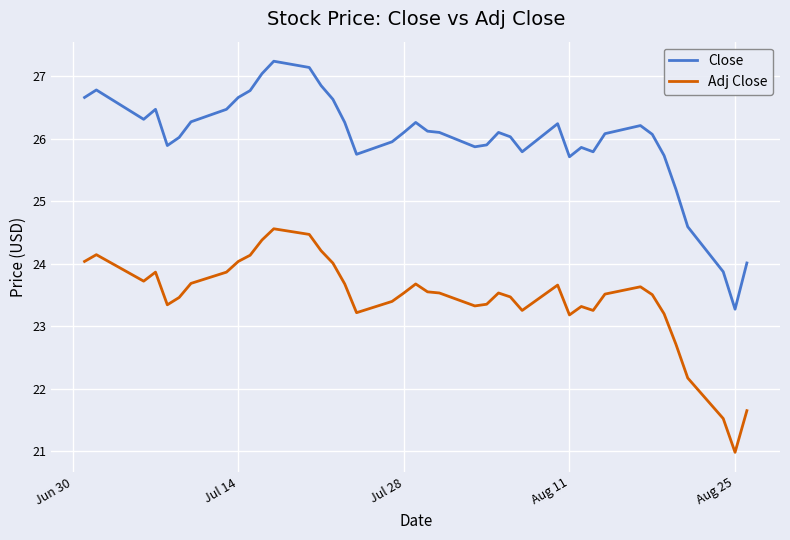

Rank the series by their maximum value, from highest to lowest.

Close, Adj Close